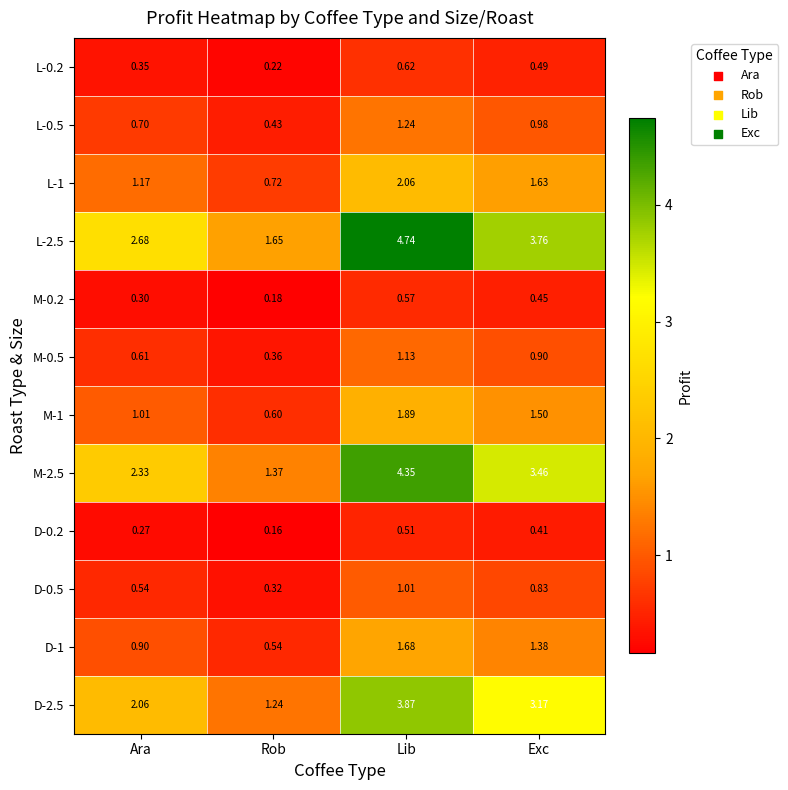

Where is D-1 nearest to the value 1?

Ara